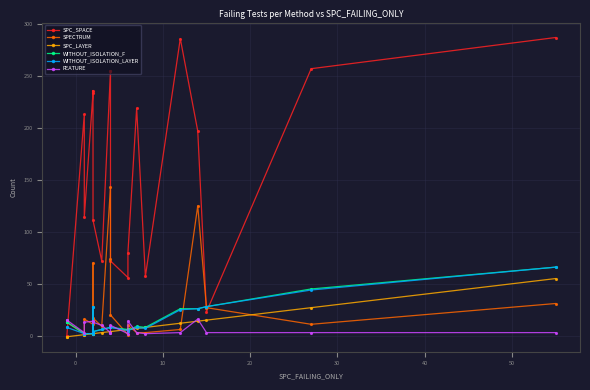

True or false: SPC_SPACE and WITHOUT_ISOLATION_F cross at least once.

True